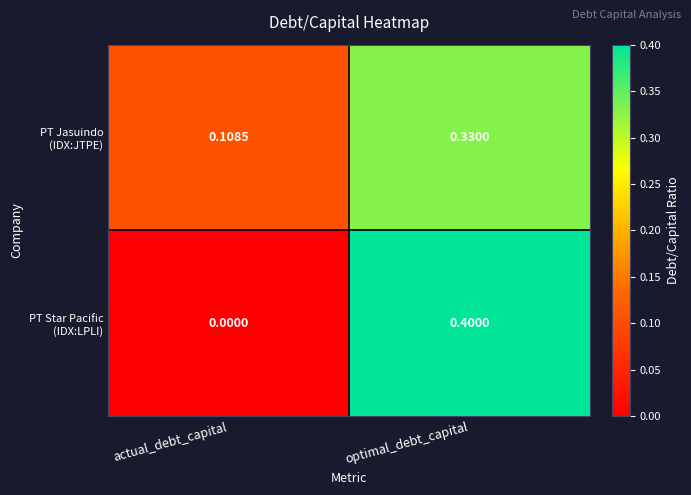

At which category is the sum across all series the highest?

optimal_debt_capital